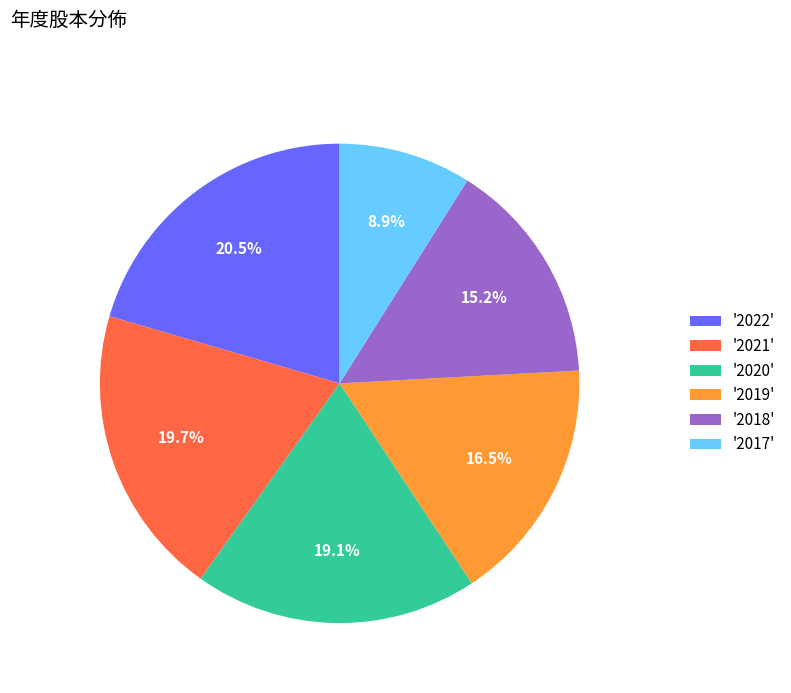

What is the total percentage of '2018' and '2020'?

34.3%